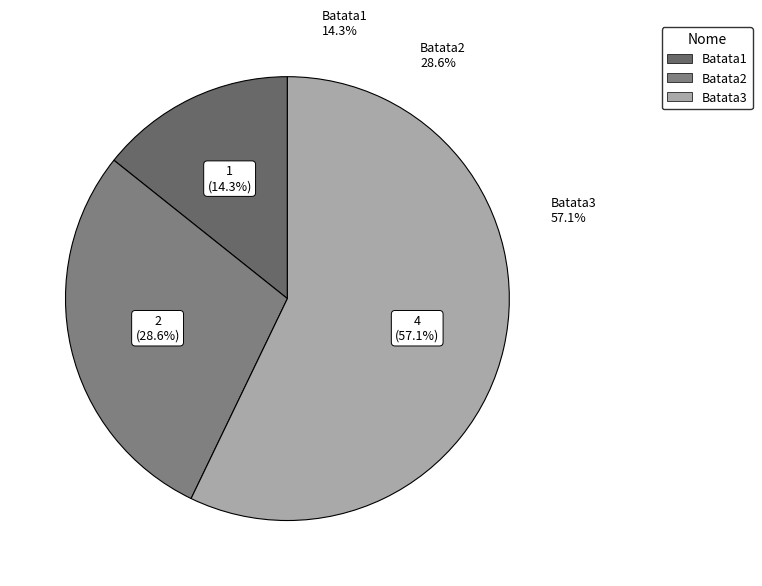

What is the change in value from Batata2 to Batata3?

+2